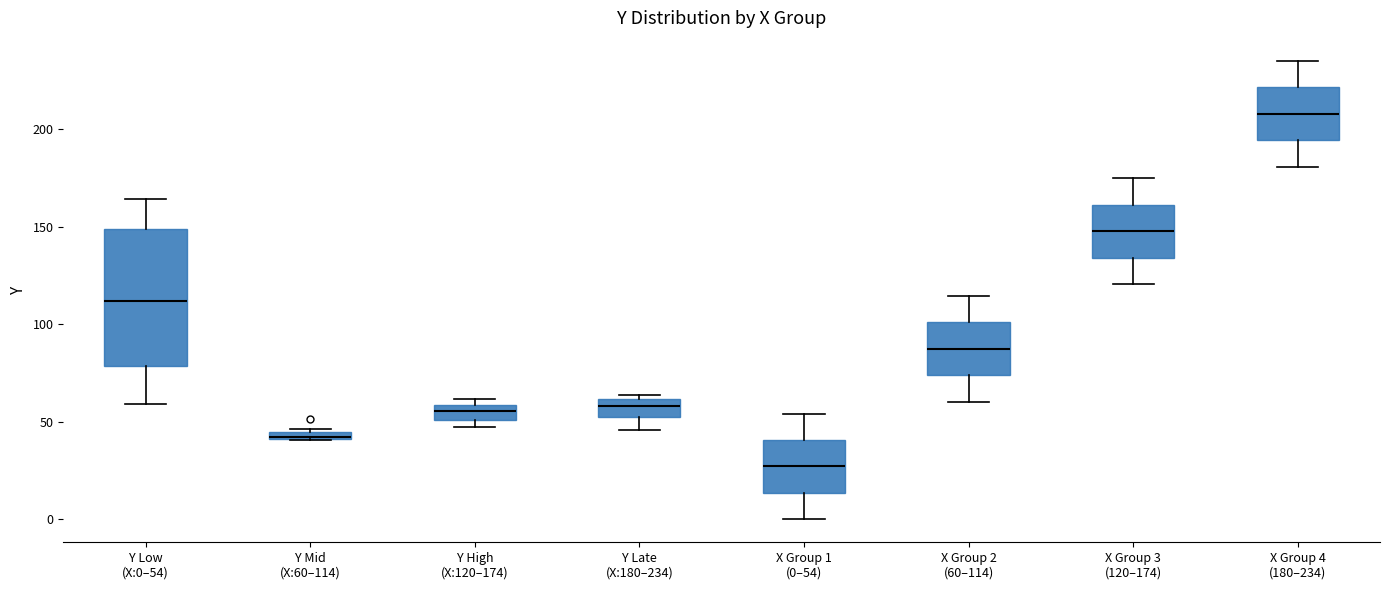

Where is the upper edge of the box for Y Mid (X:60–114) on the y-axis? The values are not printed on the chart, so give them approximately, as read against the axis.

45